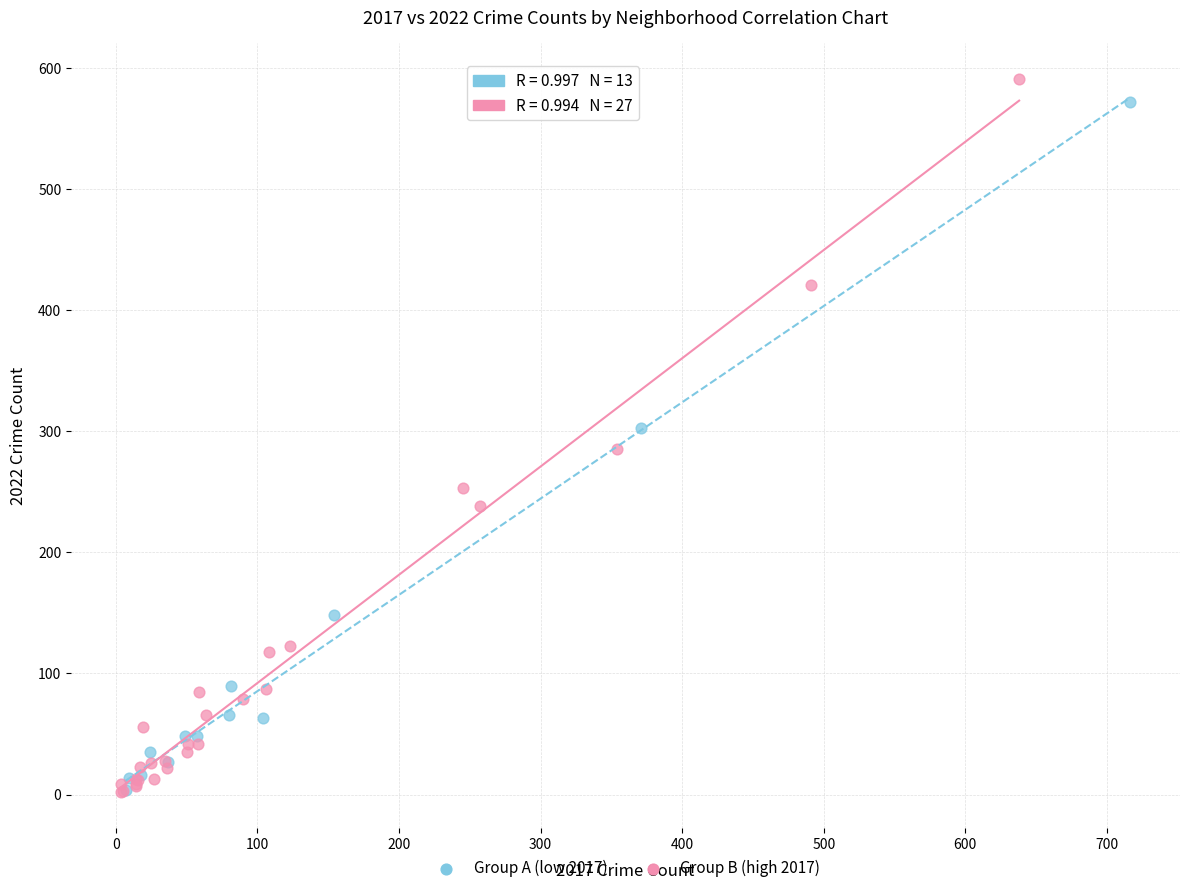

Which series reaches the maximum Y coordinate?

Group B (high 2017)